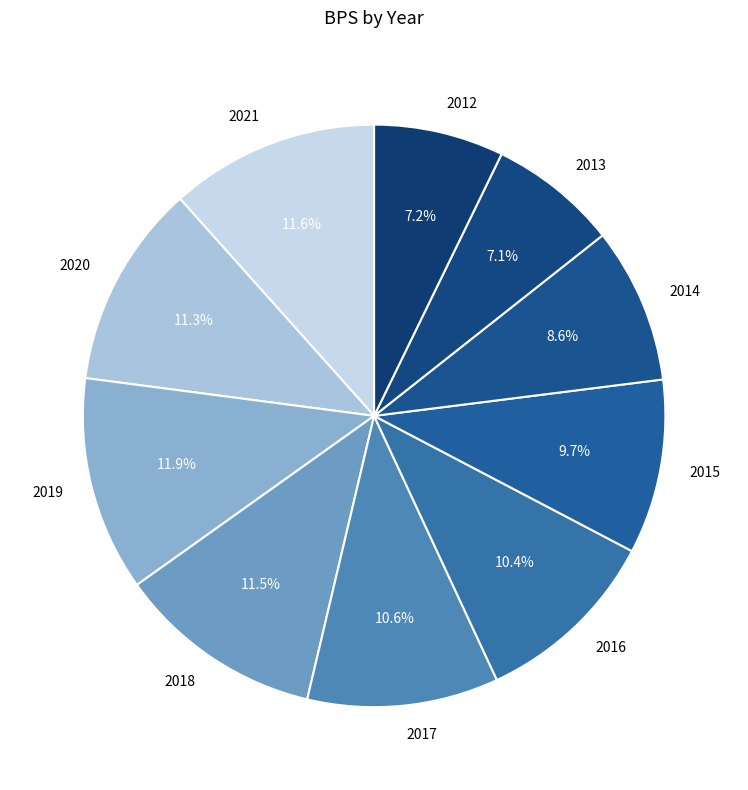

Is there any slice that represents more than half of the pie?

No